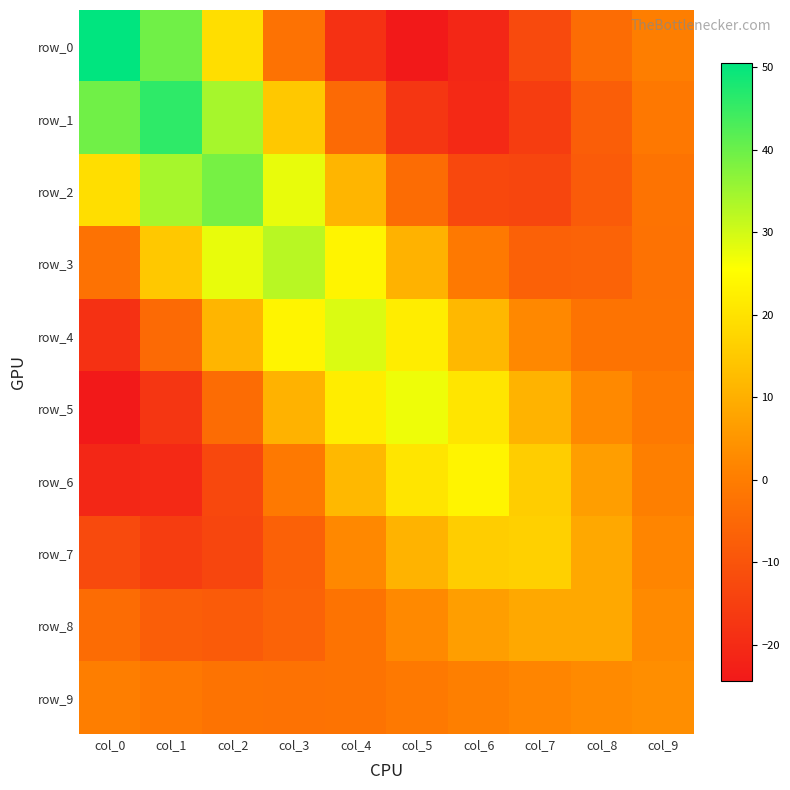

List the labels in order of row_1 value, largest first.

col_1, col_0, col_2, col_3, col_9, col_4, col_8, col_7, col_5, col_6